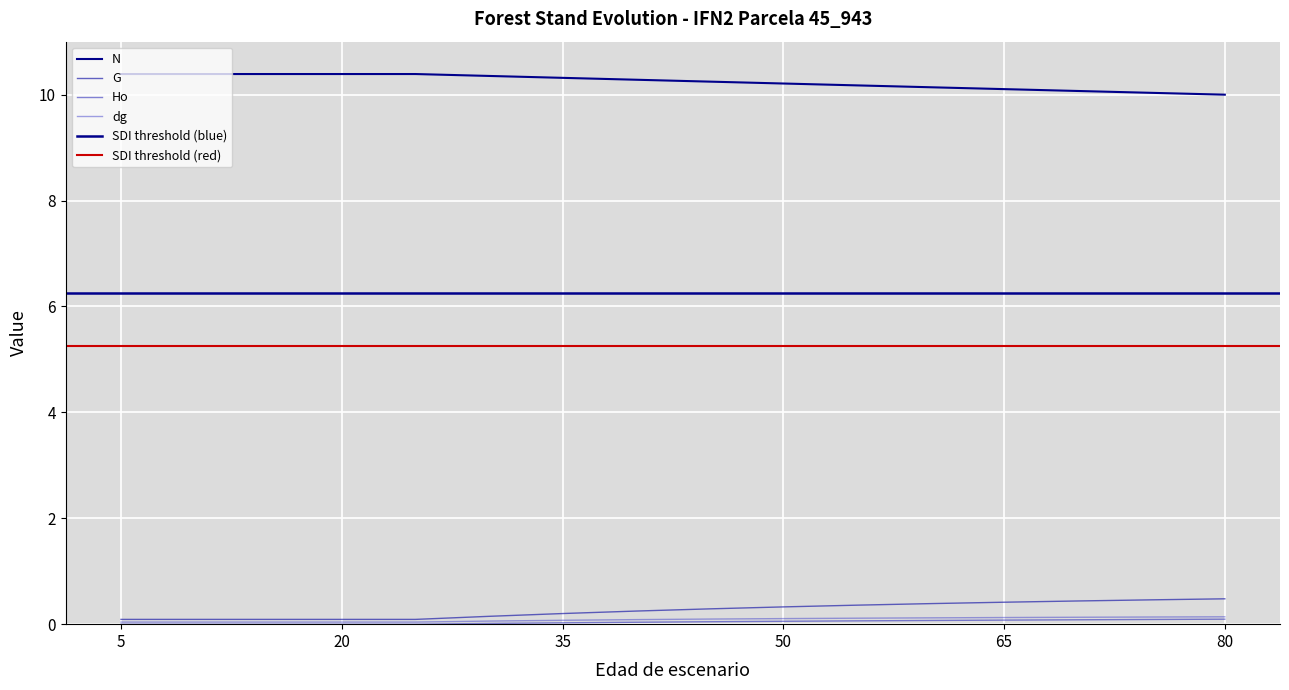

How many positive values does the Ho series have?

11